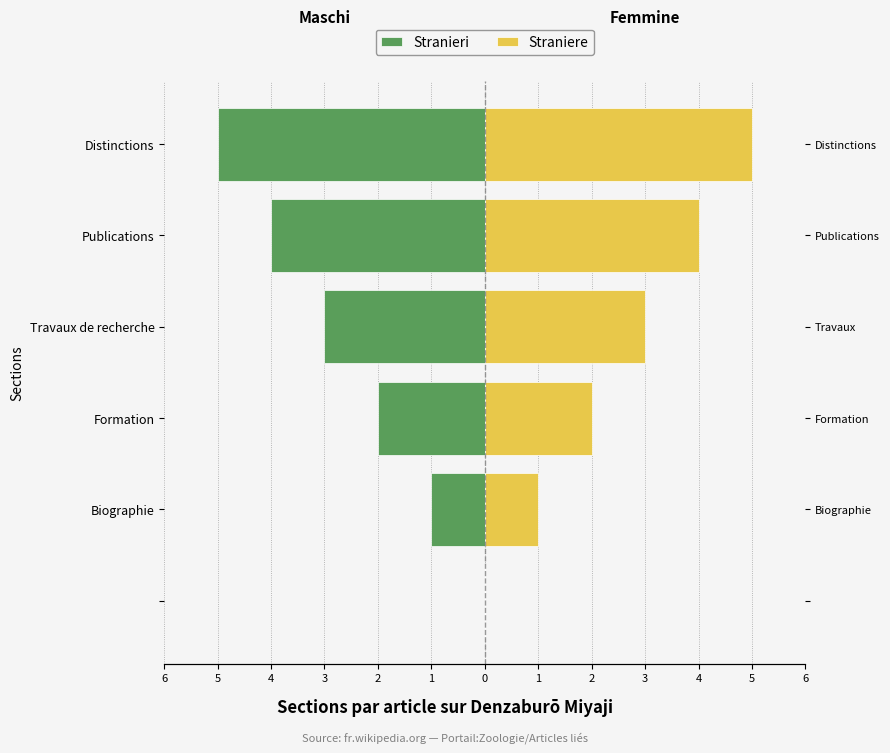

How many bars are there in each group?

2